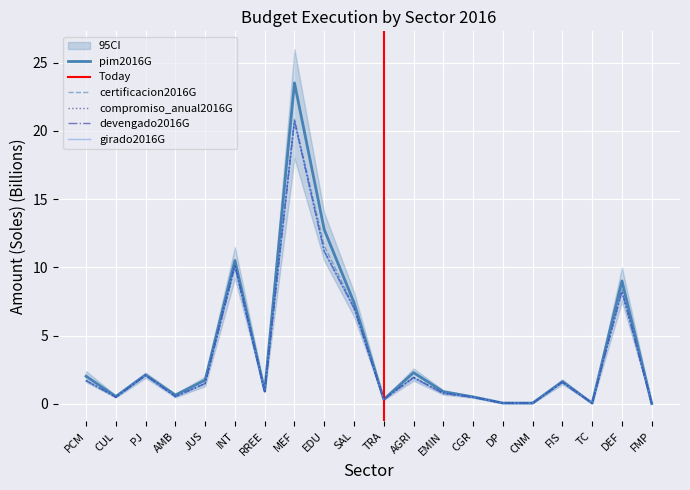

Reading left to right, list all the values displayed in this chart.

pim2016G: PCM=2.0	CUL=0.5	PJ=2.1	AMB=0.6	JUS=1.7	INT=10.5	RREE=1.0	MEF=23.5	EDU=12.8	SAL=7.4	TRA=0.3	AGRI=2.3	EMIN=0.9	CGR=0.5	DP=0.1	CNM=0.1	FIS=1.6	TC=0.1	DEF=9.0	FMP=0.0
certificacion2016G: PCM=1.7	CUL=0.5	PJ=2.1	AMB=0.5	JUS=1.5	INT=10.1	RREE=0.9	MEF=20.8	EDU=11.6	SAL=7.1	TRA=0.3	AGRI=2.0	EMIN=0.8	CGR=0.5	DP=0.1	CNM=0.0	FIS=1.6	TC=0.1	DEF=8.4	FMP=0.0
compromiso_anual2016G: PCM=1.7	CUL=0.5	PJ=2.1	AMB=0.5	JUS=1.5	INT=10.1	RREE=0.9	MEF=20.7	EDU=11.2	SAL=7.0	TRA=0.3	AGRI=1.9	EMIN=0.8	CGR=0.5	DP=0.1	CNM=0.0	FIS=1.6	TC=0.0	DEF=8.2	FMP=0.0
devengado2016G: PCM=1.7	CUL=0.5	PJ=2.1	AMB=0.5	JUS=1.5	INT=10.1	RREE=0.9	MEF=20.7	EDU=11.2	SAL=7.0	TRA=0.3	AGRI=1.9	EMIN=0.8	CGR=0.5	DP=0.1	CNM=0.0	FIS=1.6	TC=0.0	DEF=8.2	FMP=0.0
girado2016G: PCM=1.7	CUL=0.5	PJ=2.1	AMB=0.5	JUS=1.5	INT=10.0	RREE=0.9	MEF=20.7	EDU=11.2	SAL=7.0	TRA=0.3	AGRI=1.9	EMIN=0.8	CGR=0.5	DP=0.1	CNM=0.0	FIS=1.6	TC=0.0	DEF=8.2	FMP=0.0